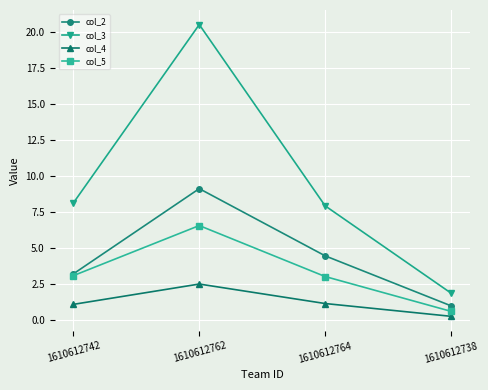

Which series has the widest spread of values?

col_3